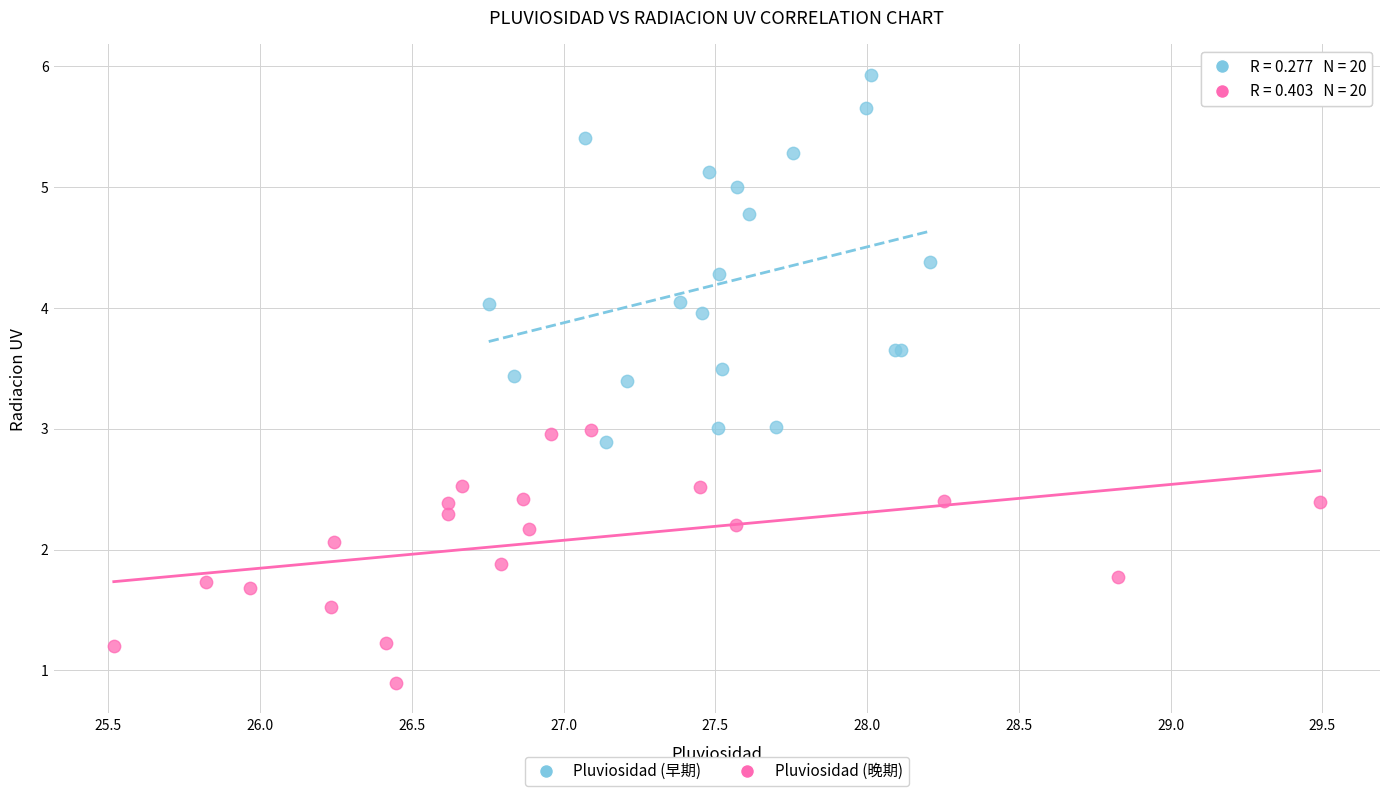

What are all the series names shown in the legend?

Pluviosidad (早期), Pluviosidad (晚期)